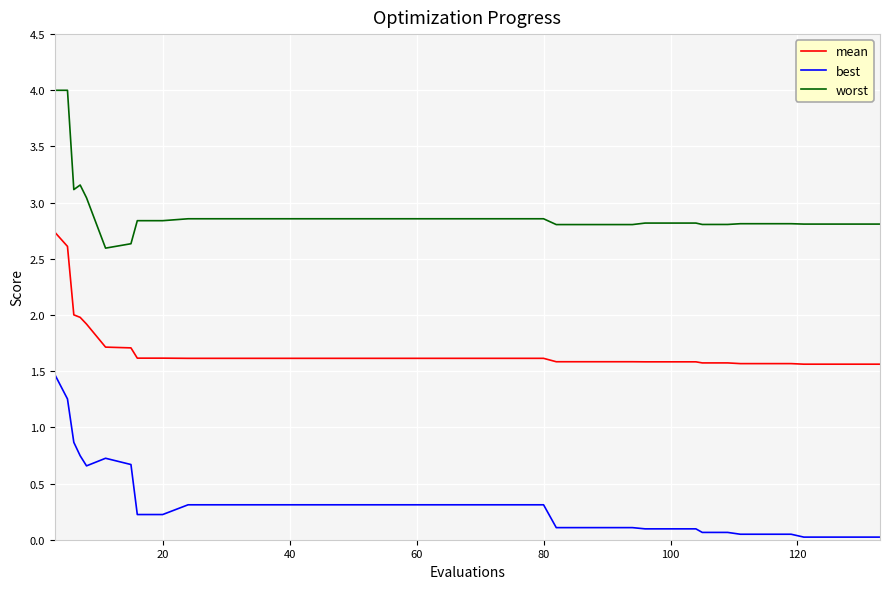

What is the difference between the maximum and minimum values in the best series?

1.4